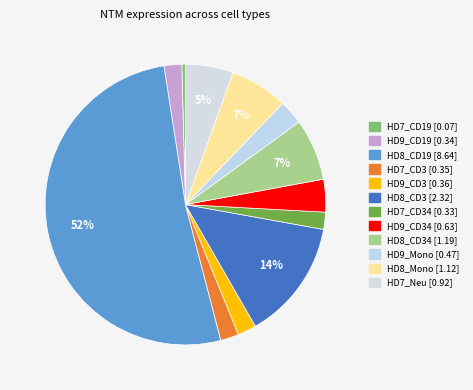

To the nearest percent, what is the difference between the largest and smallest slice percentages?

51%